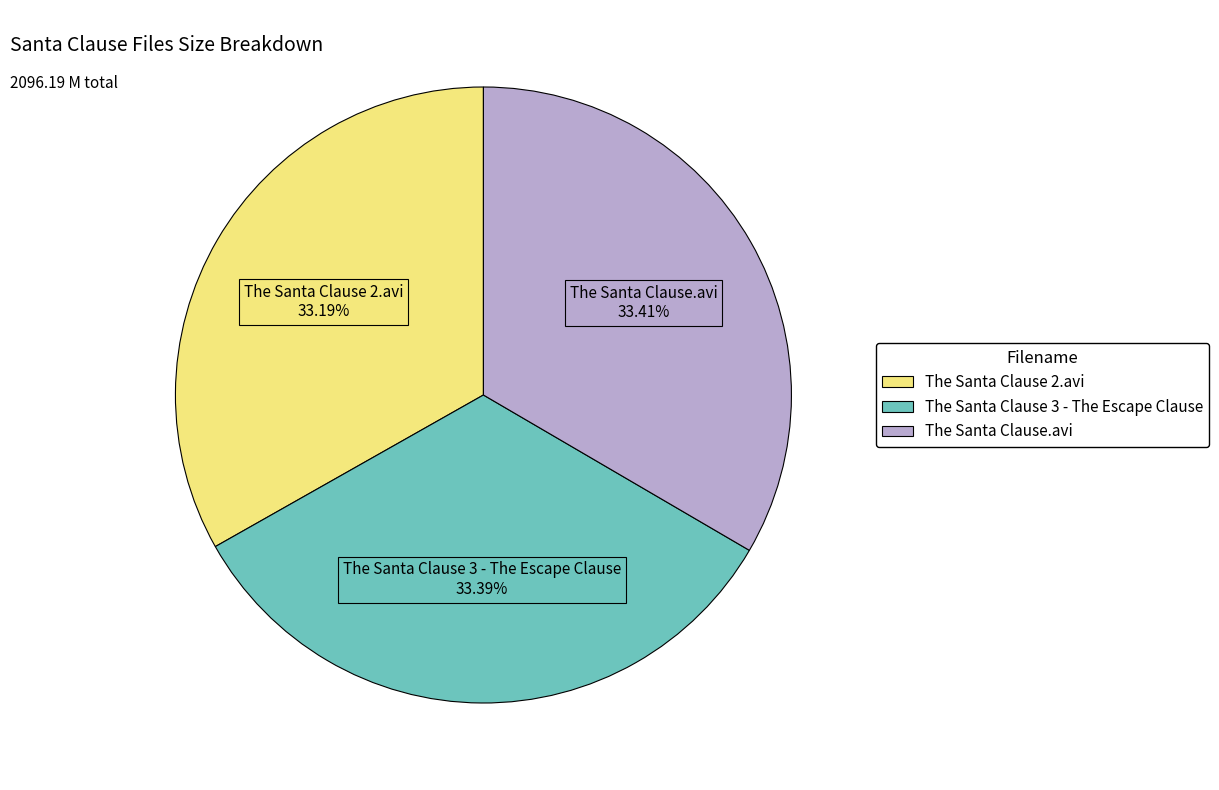

Combined, what portion of the pie is The Santa Clause 3 - The Escape Clause and The Santa Clause 2.avi?

66.6%